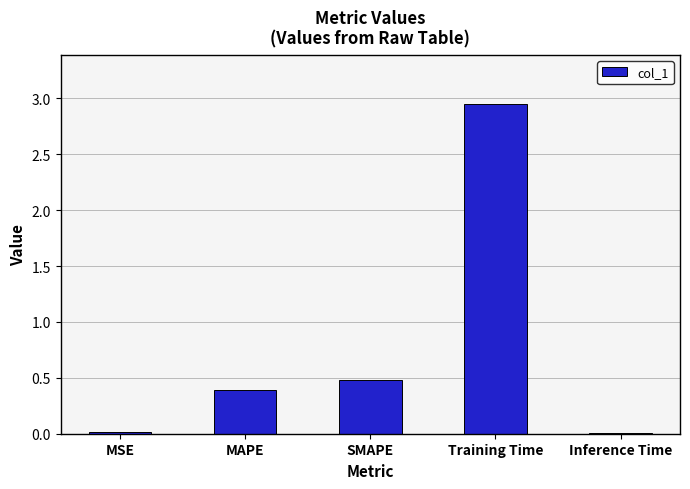

Read the value at SMAPE.

0.5